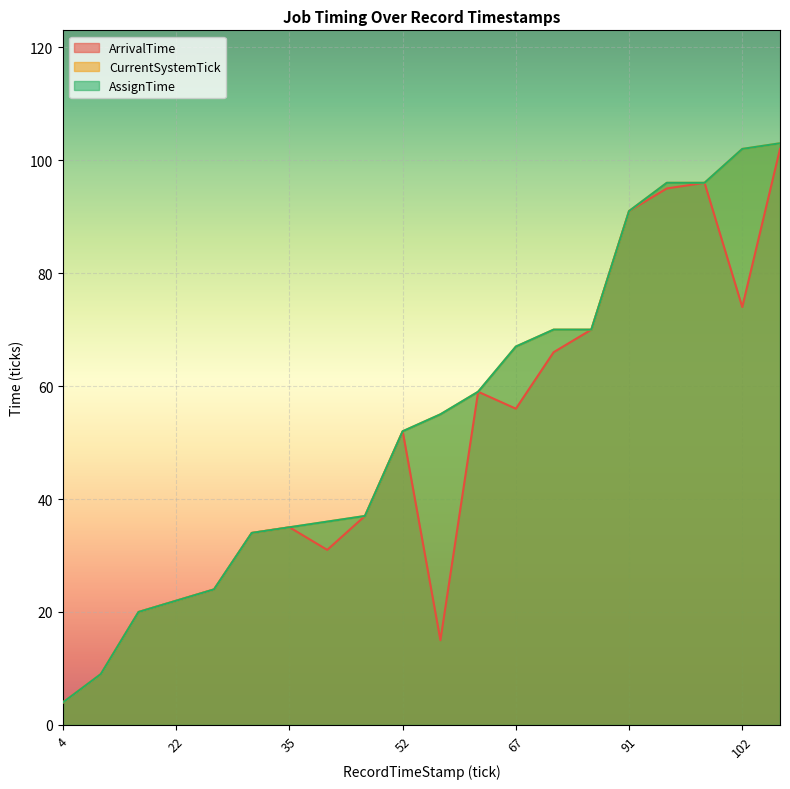

Is the value of CurrentSystemTick at 24 greater than the value of AssignTime at 4?

Yes